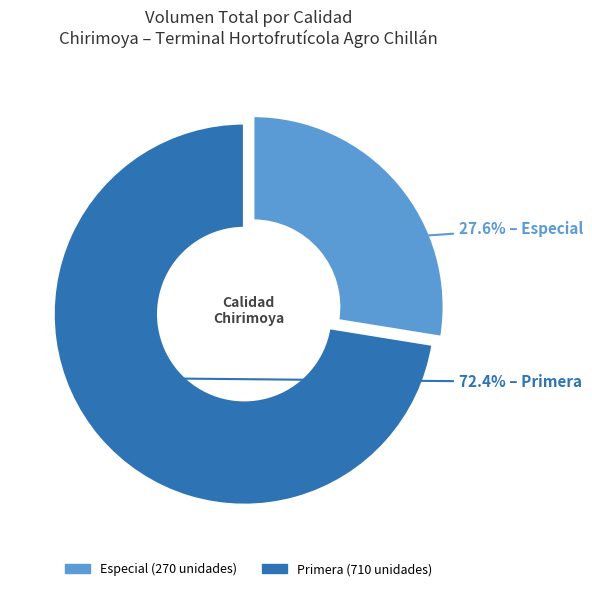

Does any single category account for the majority?

Yes